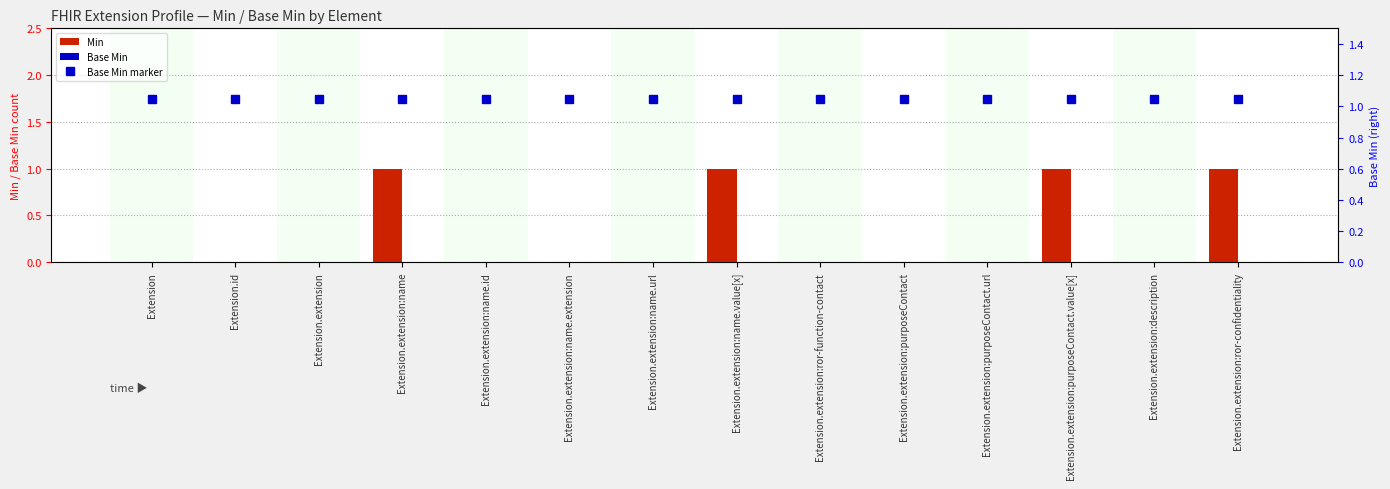

What is the greatest value displayed?

1